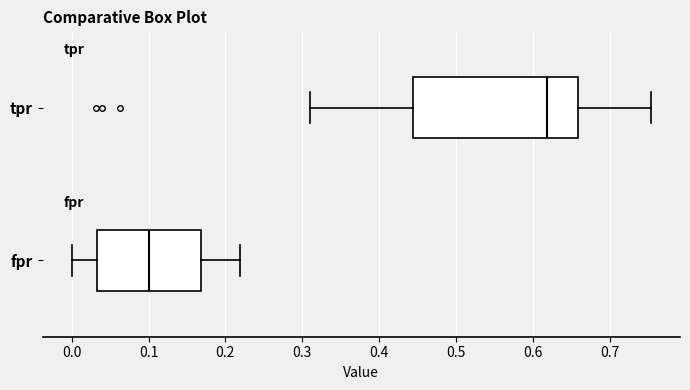

Which box's median line is the furthest to the right?

tpr